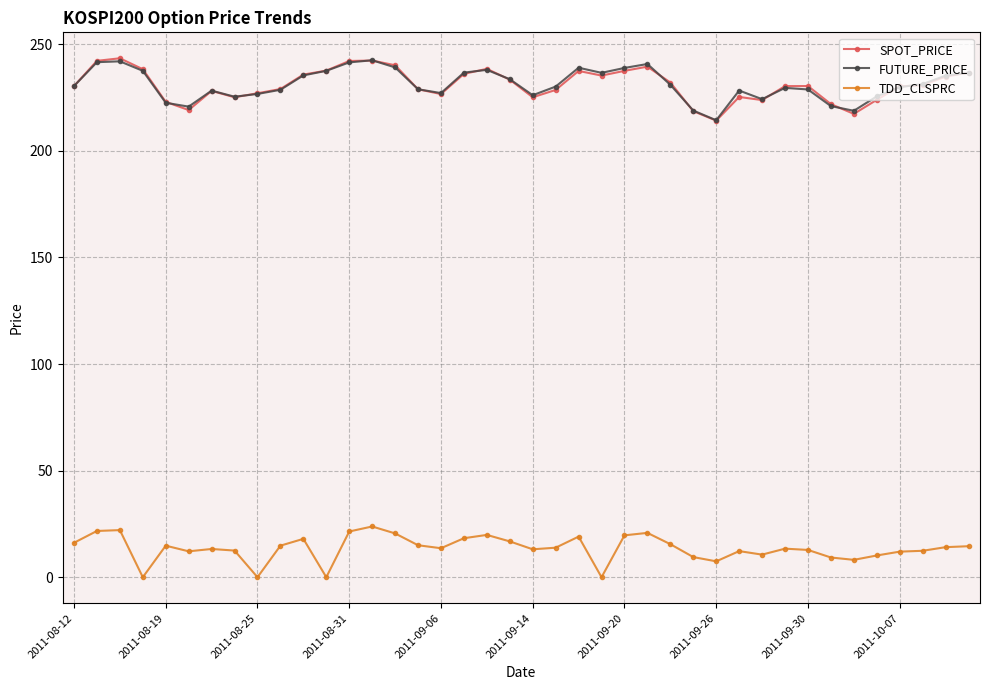

True or false: SPOT_PRICE and TDD_CLSPRC cross at least once.

False